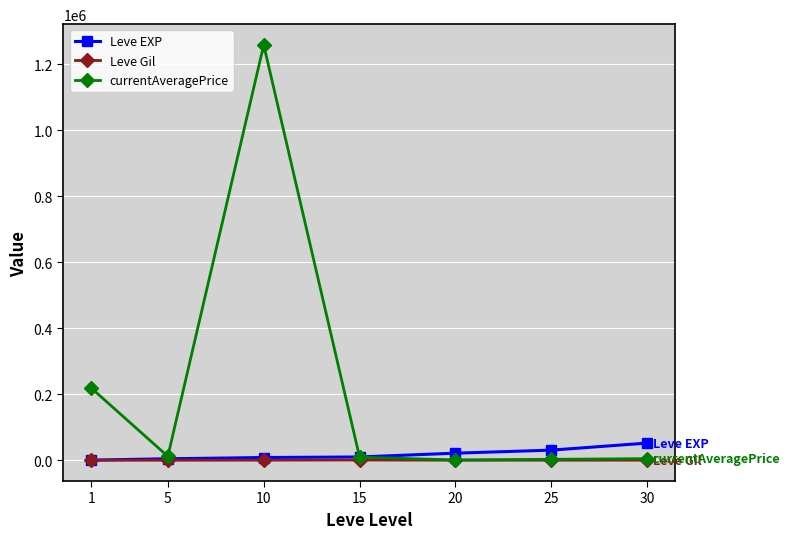

Which series has the widest spread of values?

currentAveragePrice